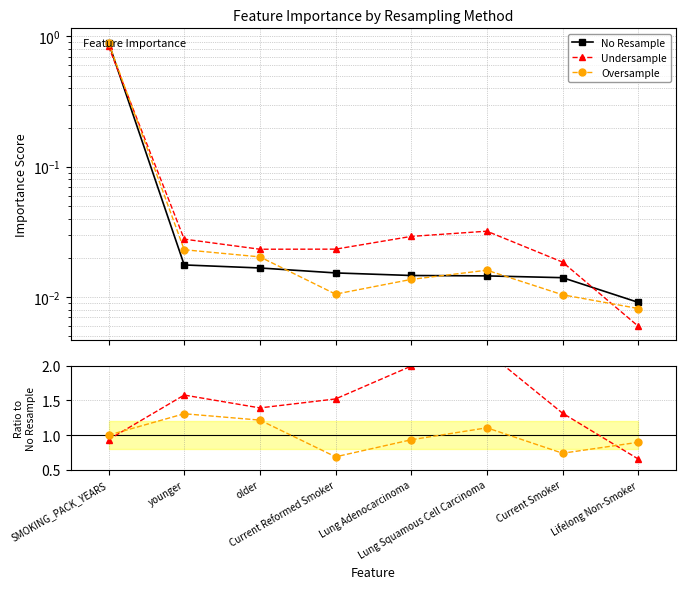

Is this an area chart (filled region under the line)?

No